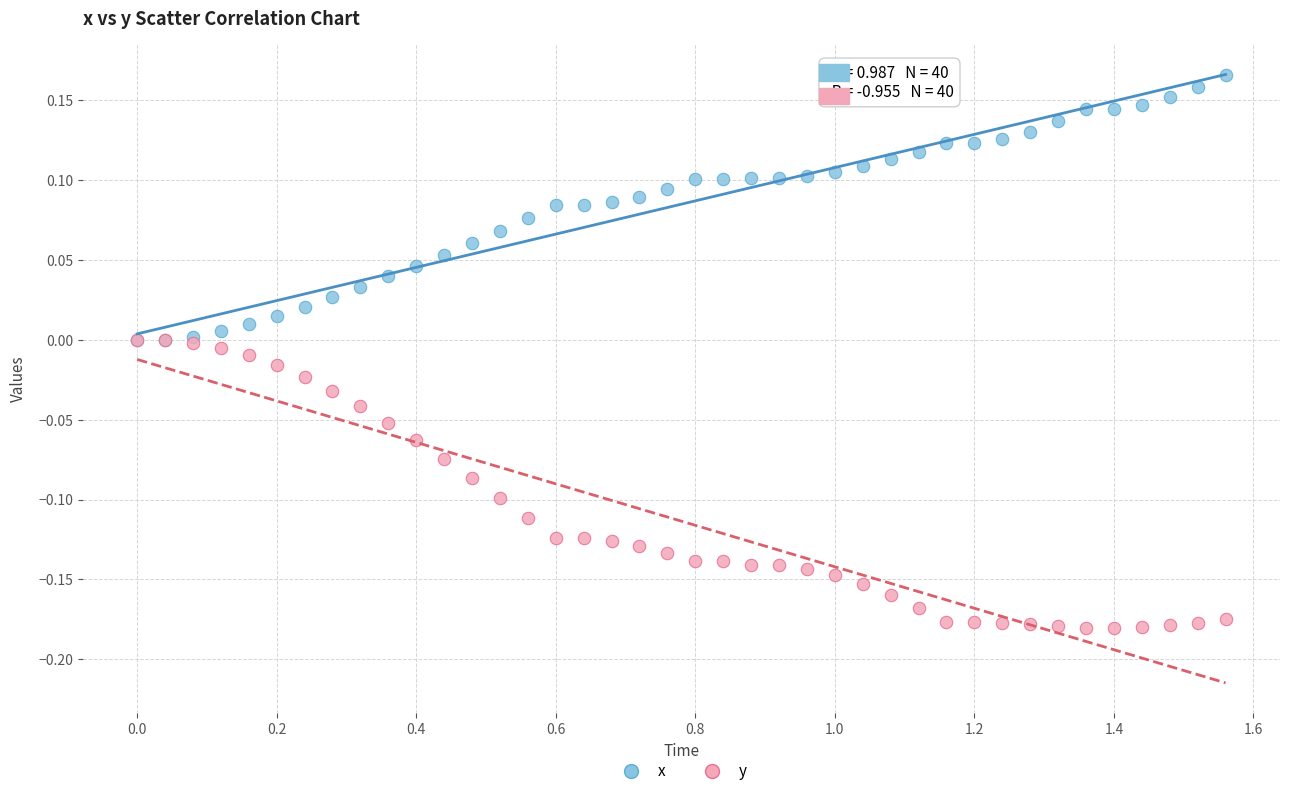

Which series has the largest Y range (max minus min)?

y